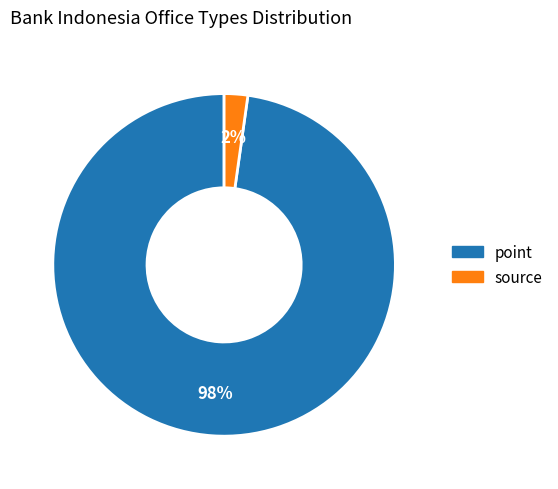

Rank the categories by value from highest to lowest.

point, source